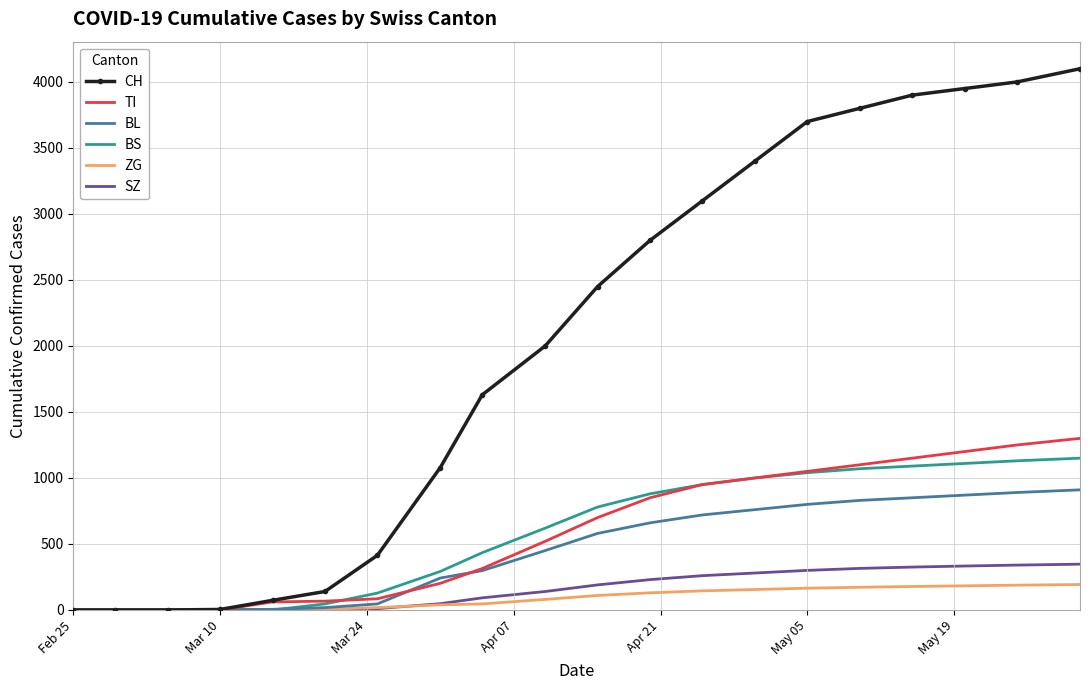

Which series has the largest total across all categories?

CH